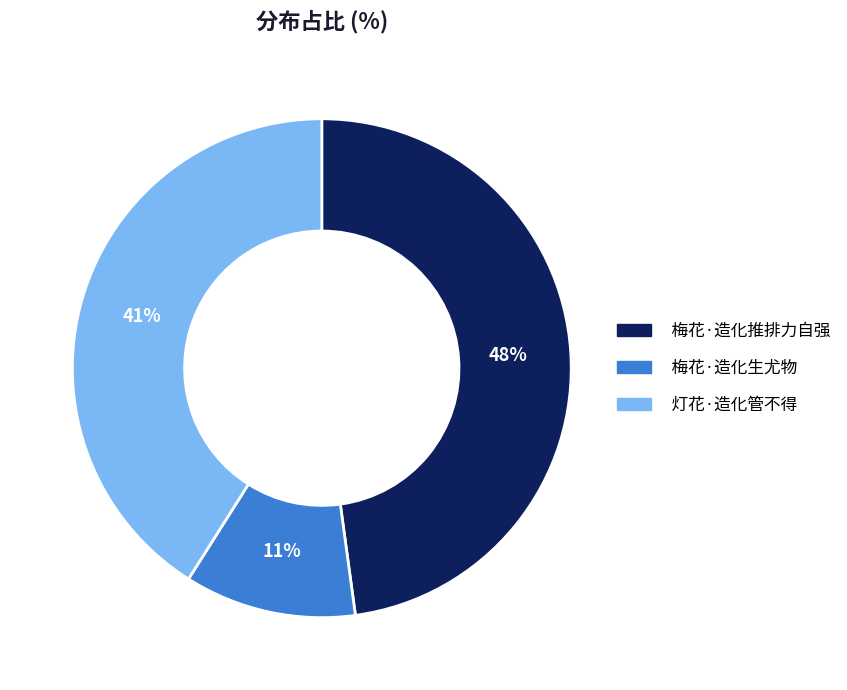

How many slices are in this pie chart?

3